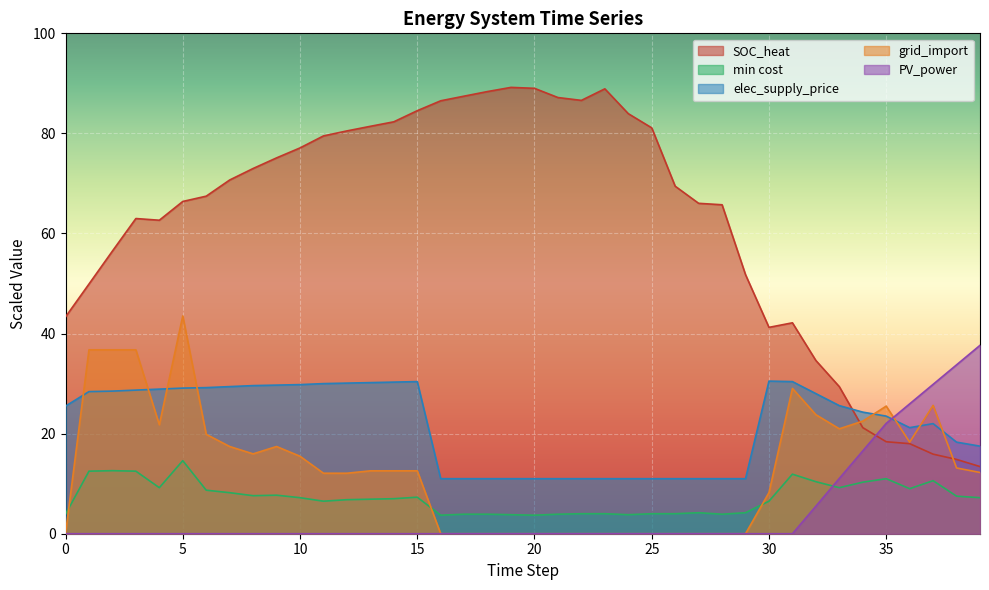

At which category does elec_supply_price reach its first local peak?

15